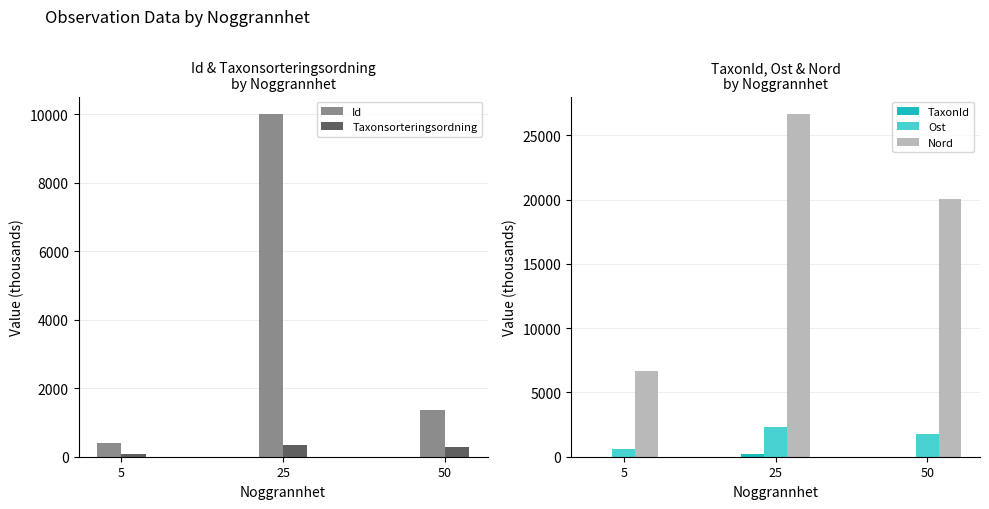

Which series has the largest total across all categories?

Nord